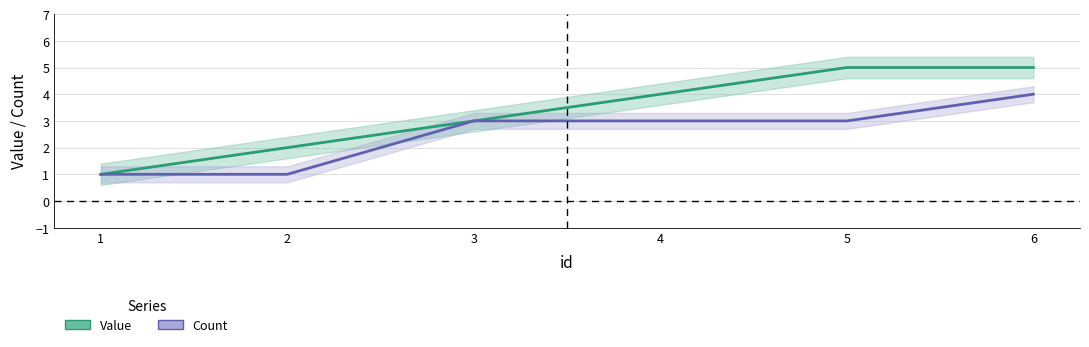

What are all the series names shown in the legend?

Value, Count